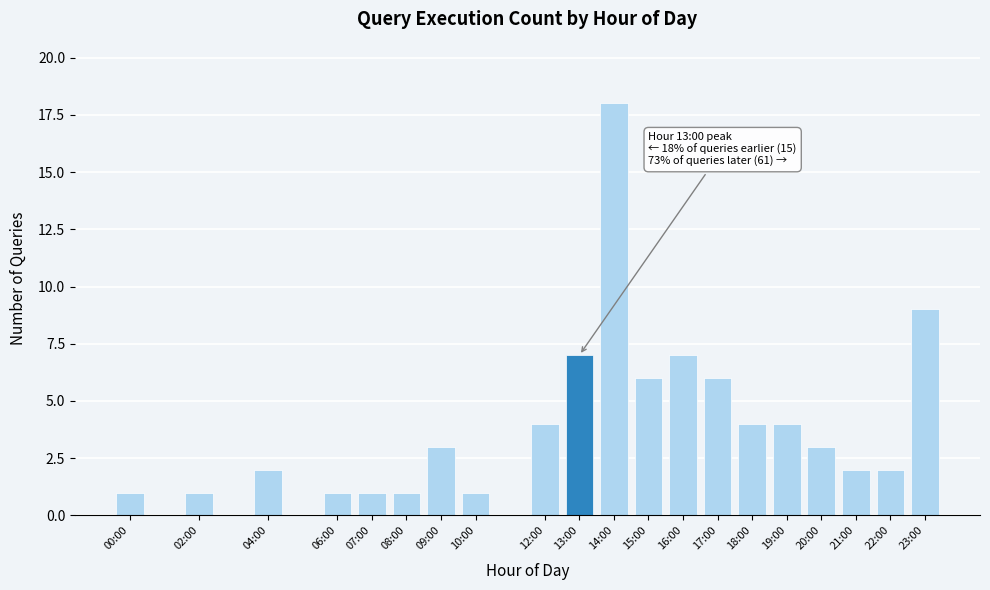

Reading left to right, transcribe all the data shown in this chart.

00:00=1	02:00=1	04:00=2	06:00=1	07:00=1	08:00=1	09:00=3	10:00=1	12:00=4	13:00=7	14:00=18	15:00=6	16:00=7	17:00=6	18:00=4	19:00=4	20:00=3	21:00=2	22:00=2	23:00=9